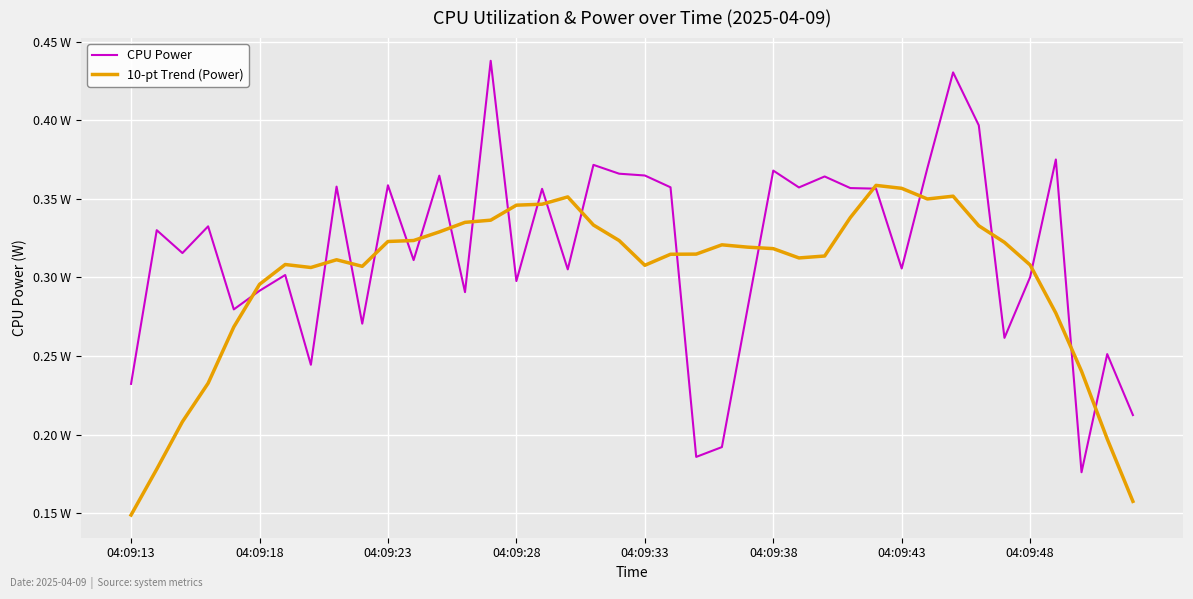

What are all the series names shown in the legend?

CPU Power, 10-pt Trend (Power)